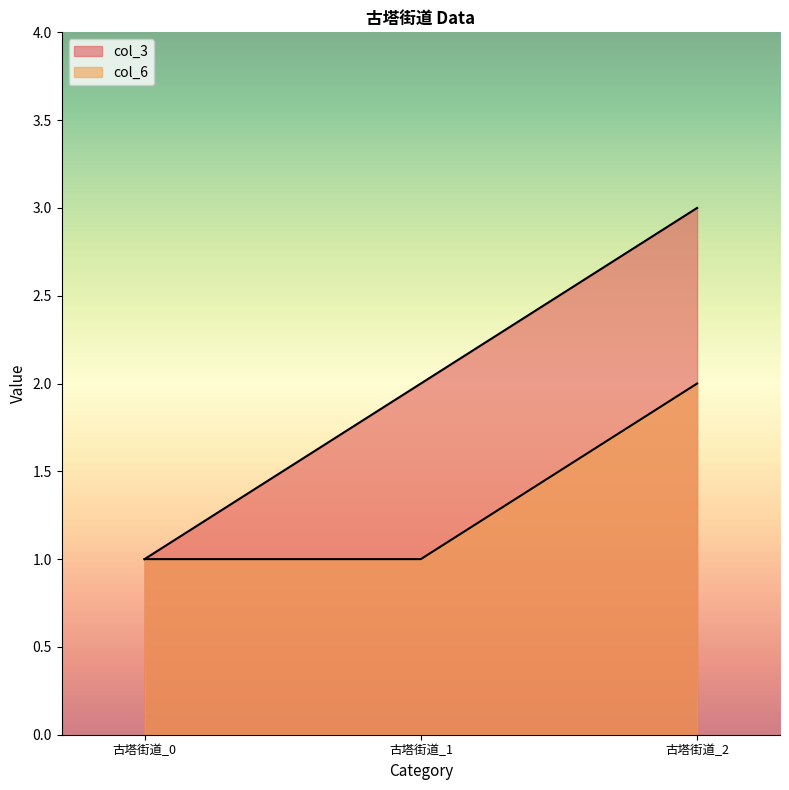

Rank the series by their maximum value, from lowest to highest.

col_6, col_3